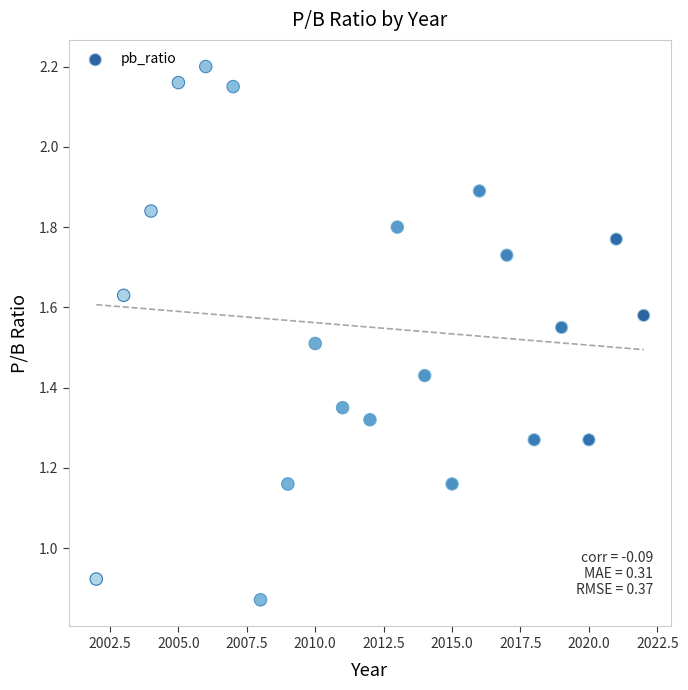

What is the range of X values (max minus min)?

20.0